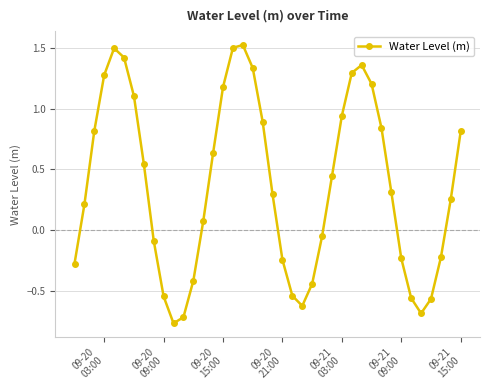

What is the difference between the second highest and second lowest values?

2.2